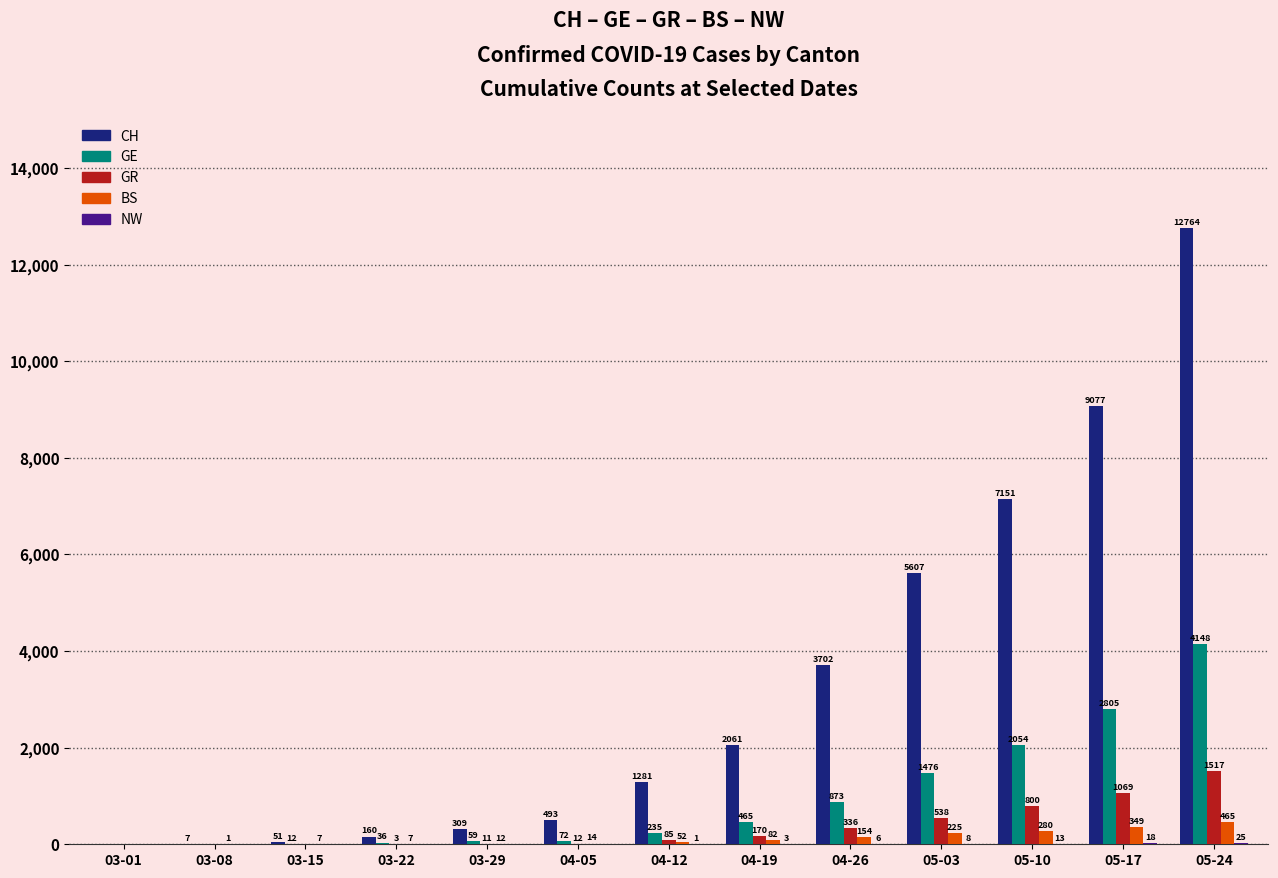

What value does the GE series have at 05-03, to the nearest 50?

1500